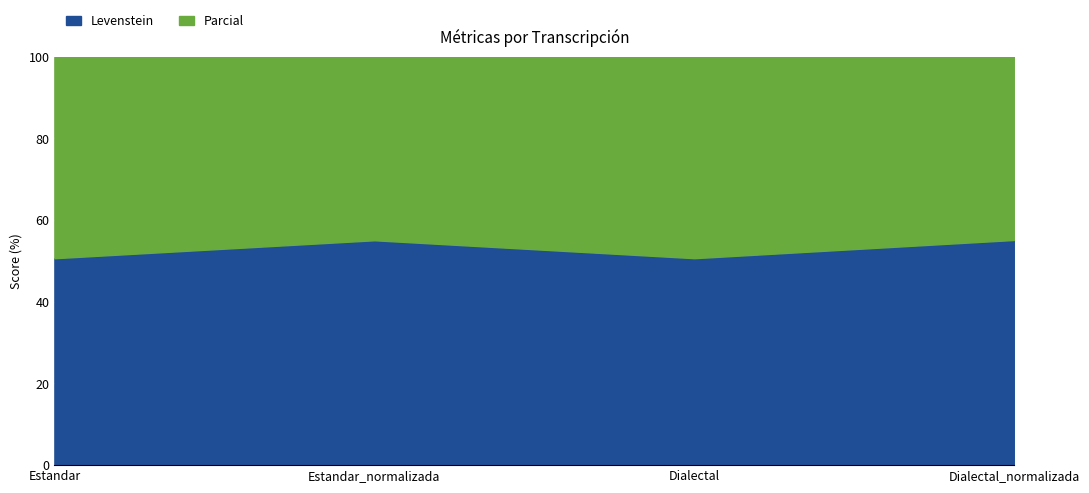

Which series changed the most between Estandar and Dialectal?

Levenstein